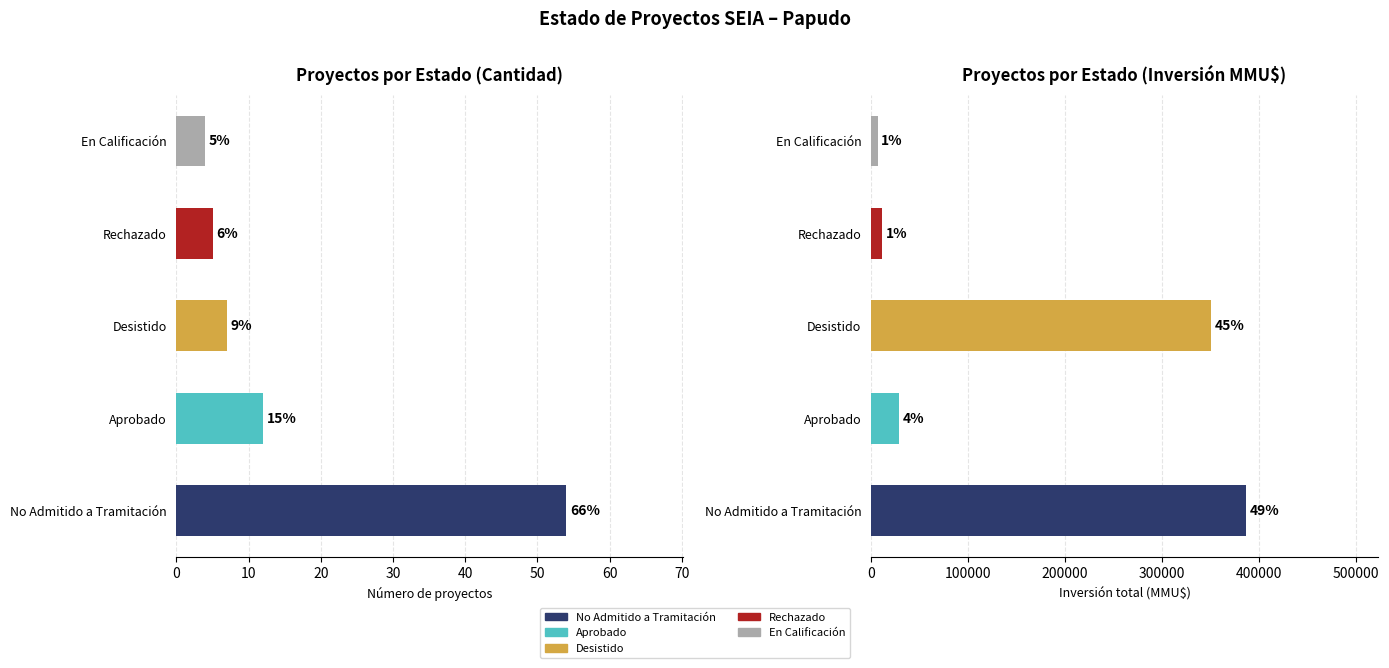

What is the minimum value for Count?

4